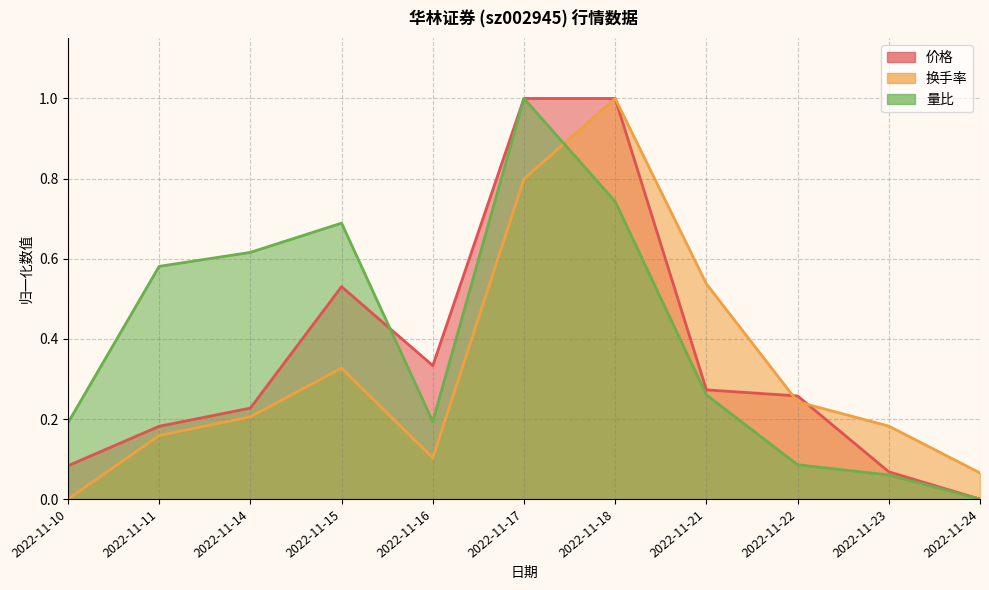

Does the chart have visible grid lines?

Yes